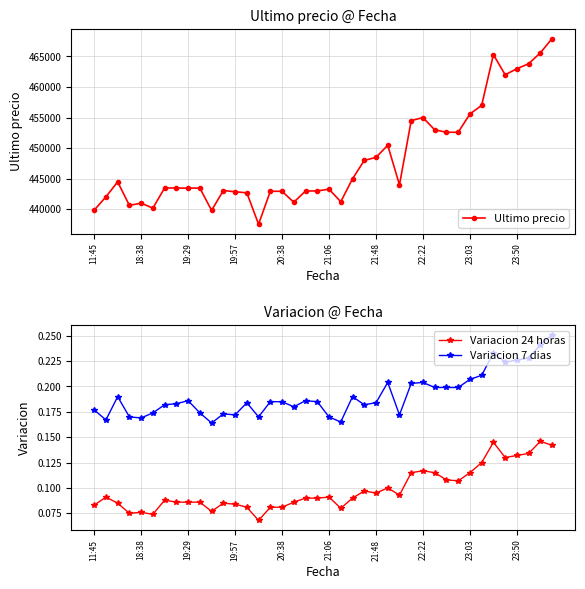

True or false: Variacion 24 horas and Variacion 7 dias cross at least once.

False